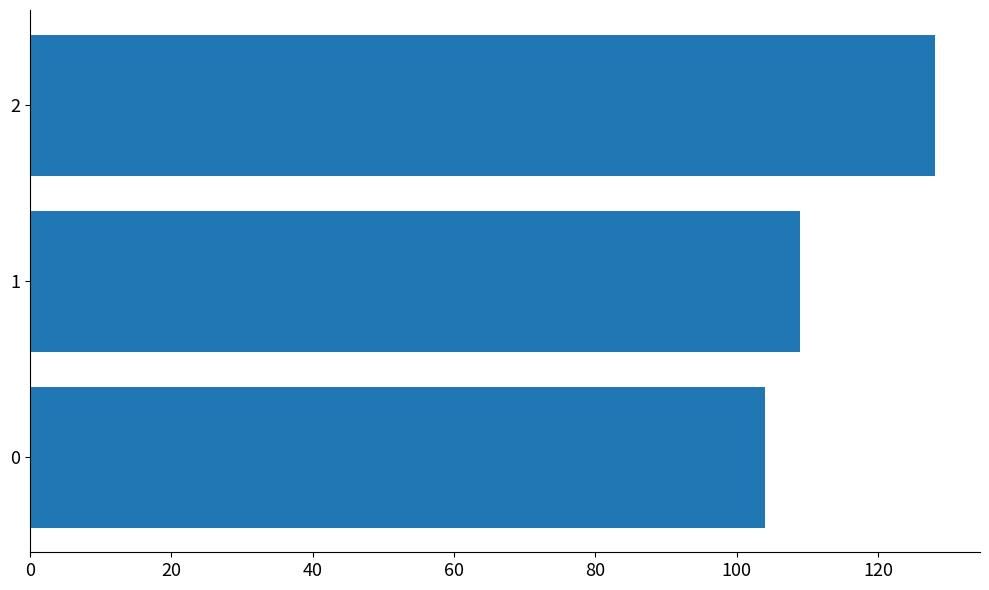

Are the bars grouped side by side (vs. stacked)?

No